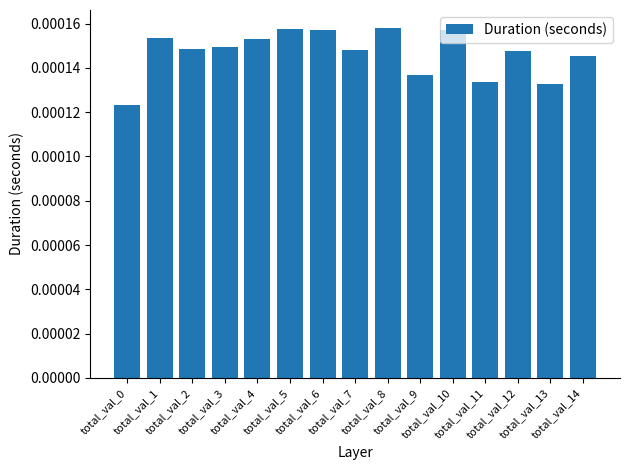

How many values are between 0 and 1?

15